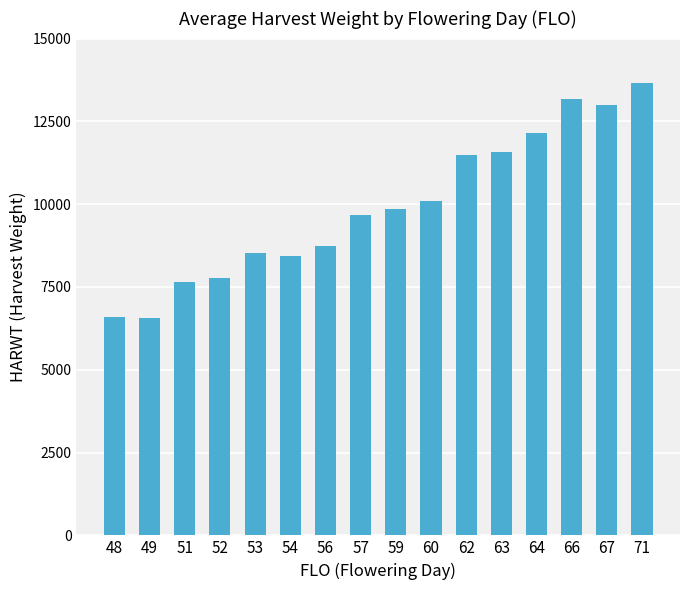

What is the change in value from 52 to 63?

+3814.3